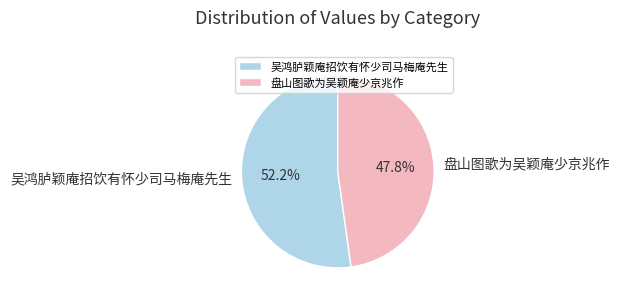

Between 吴鸿胪颖庵招饮有怀少司马梅庵先生 and 盘山图歌为吴颖庵少京兆作, which is larger?

吴鸿胪颖庵招饮有怀少司马梅庵先生